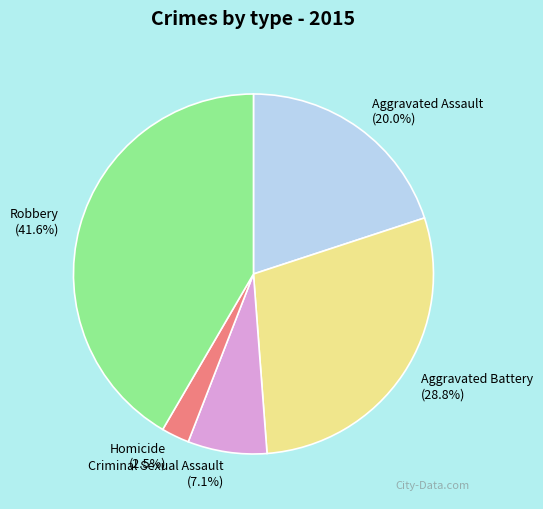

To the nearest percent, what is the difference between the largest and smallest slice percentages?

39%